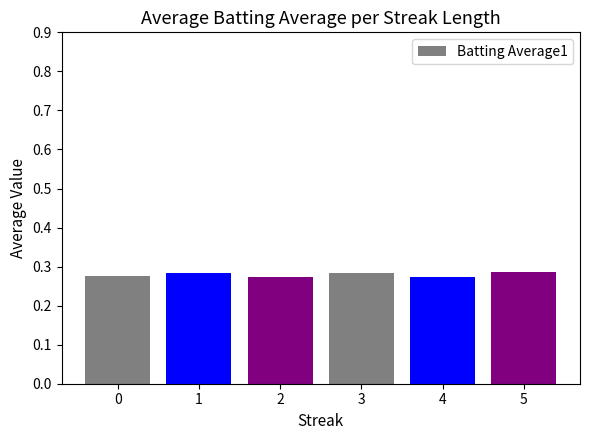

Count the values in the range 0 to 1.

6